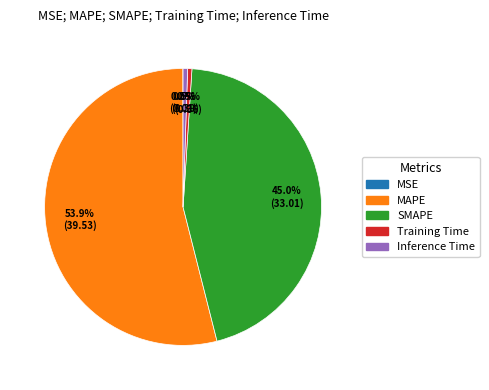

Does MAPE account for over 50% of the chart?

Yes